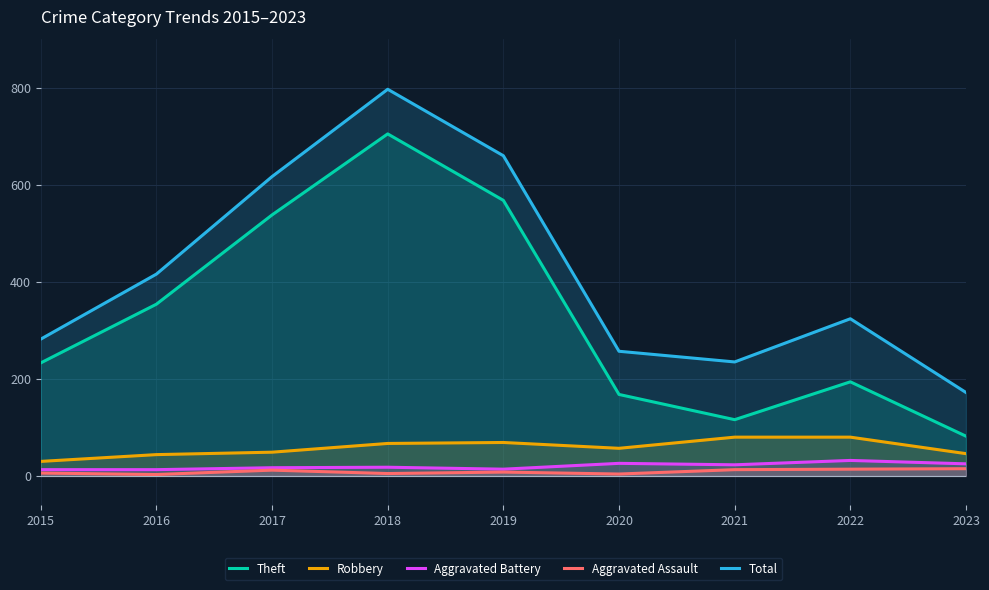

At which category is the sum across all series the highest?

2018